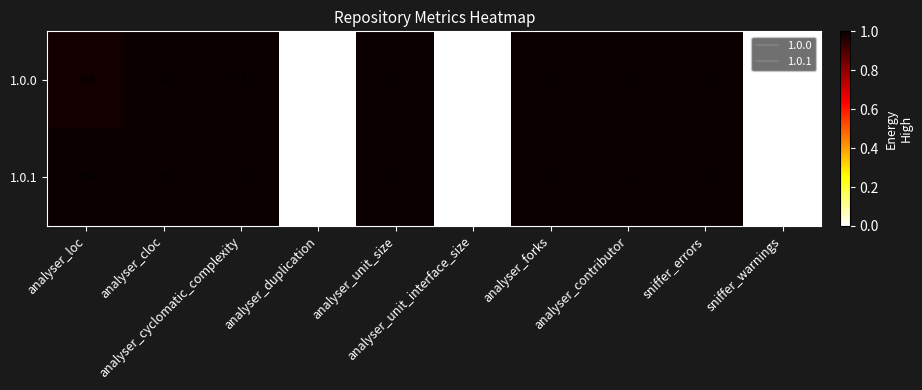

What is the sum of all 1.0.1 values?

217.5